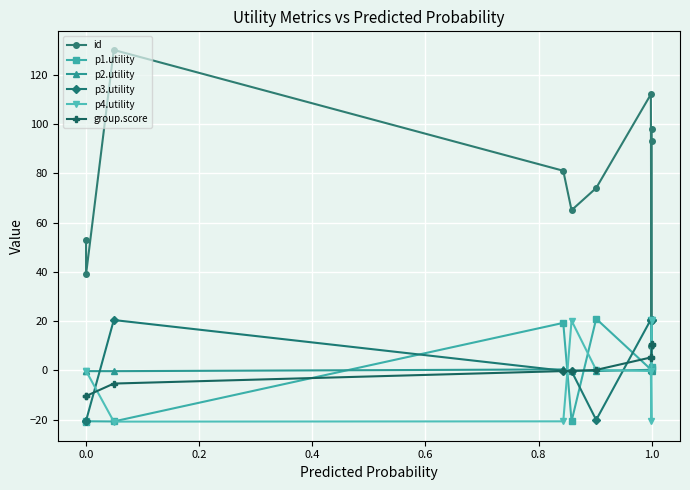

True or false: id and group.score cross at least once.

False